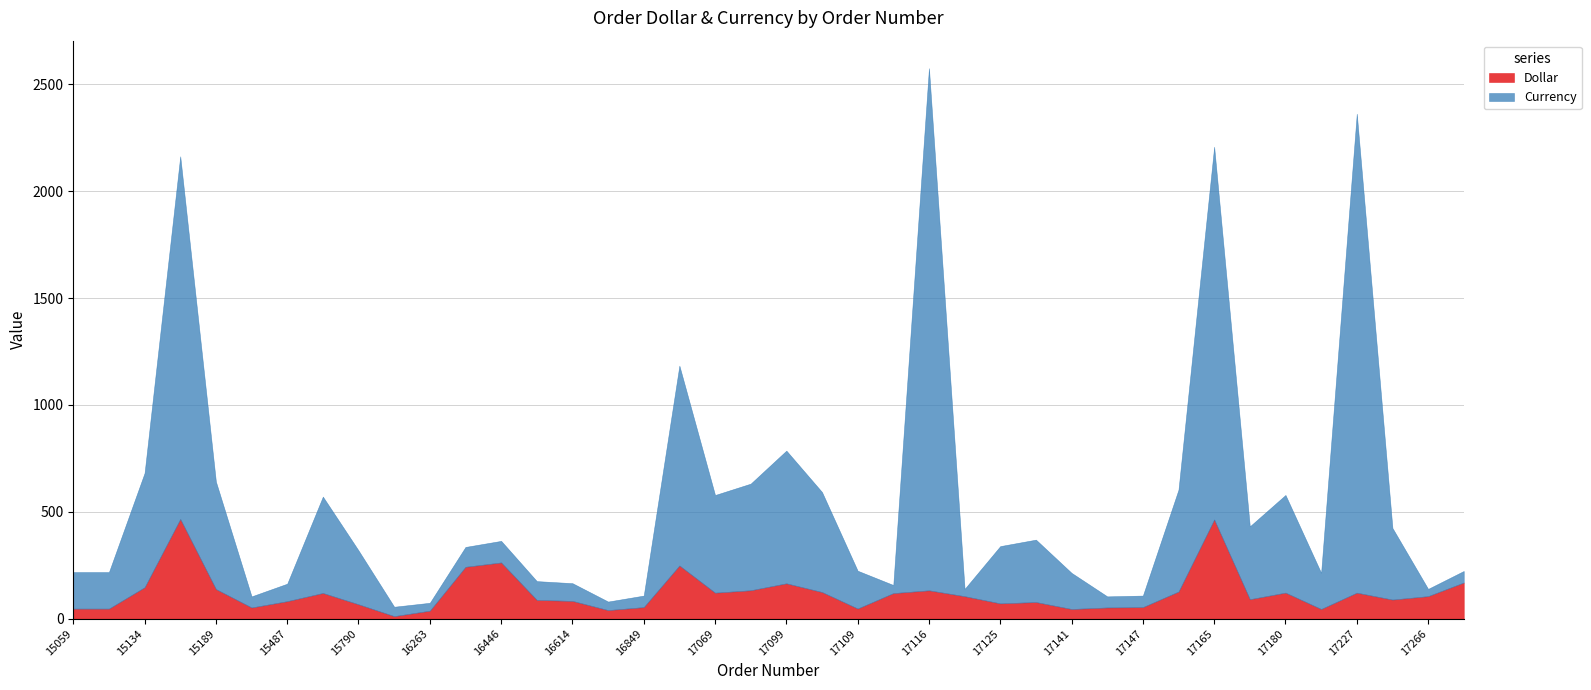

What is the smallest value displayed?

11.7